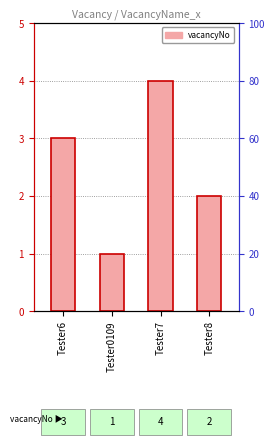

What is the minimum value shown in the chart?

1